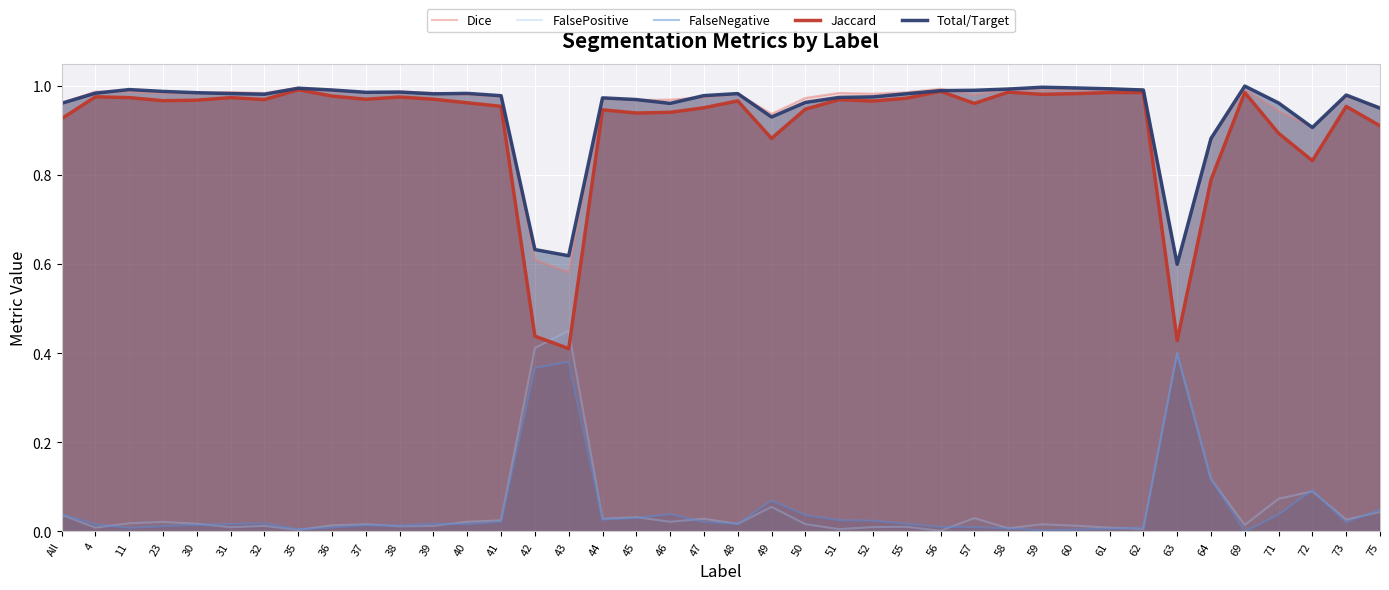

What is the label of the 28th point from the left?

57